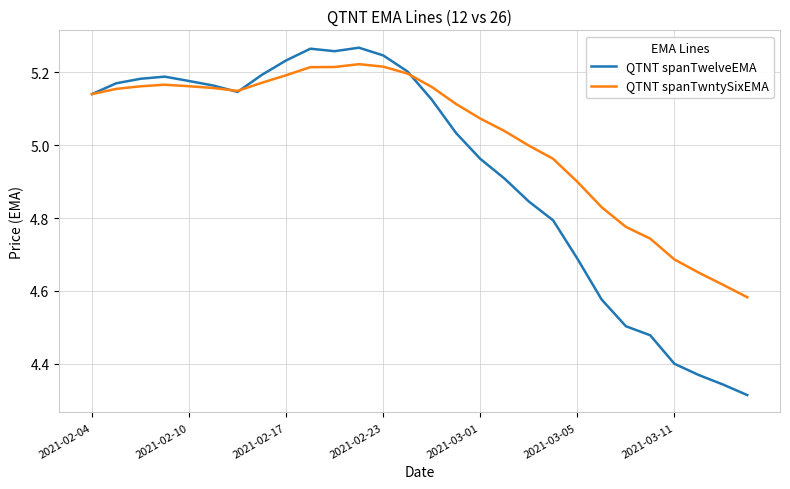

Which series has the largest range (max minus min)?

QTNT spanTwelveEMA